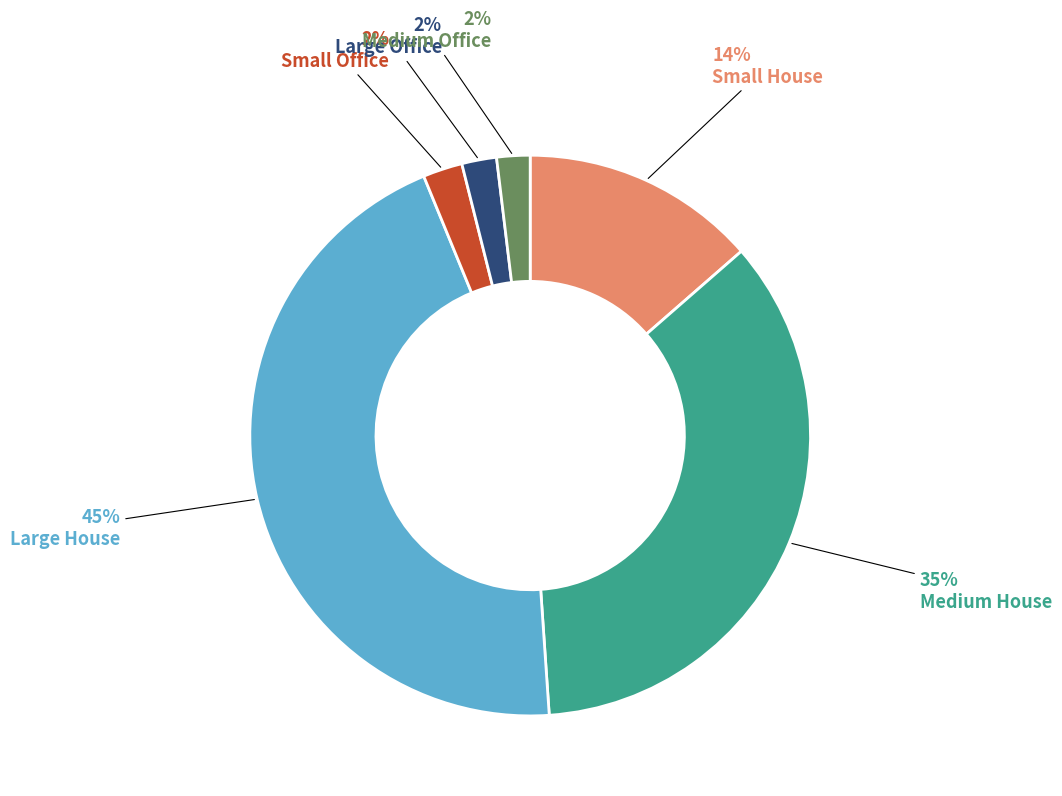

To the nearest percent, what percentage of the pie is Medium Office?

2%